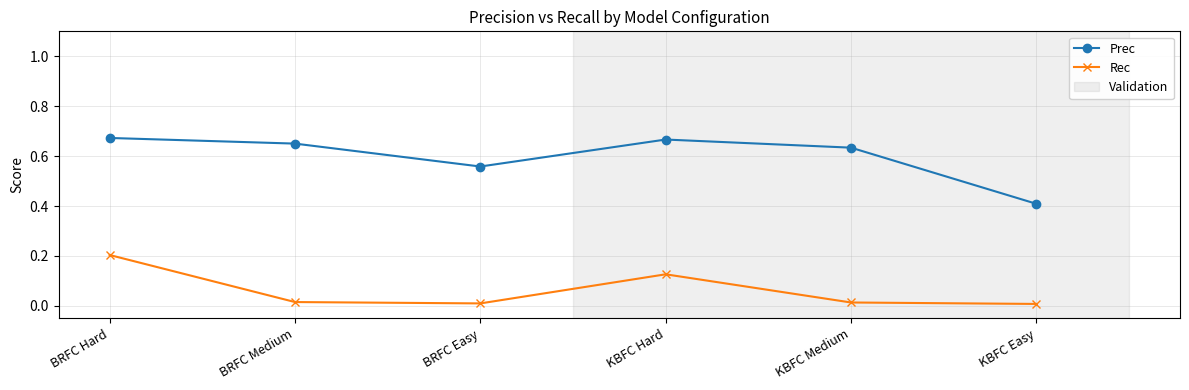

True or false: Rec has a value of 0.1 at BRFC Hard.

False